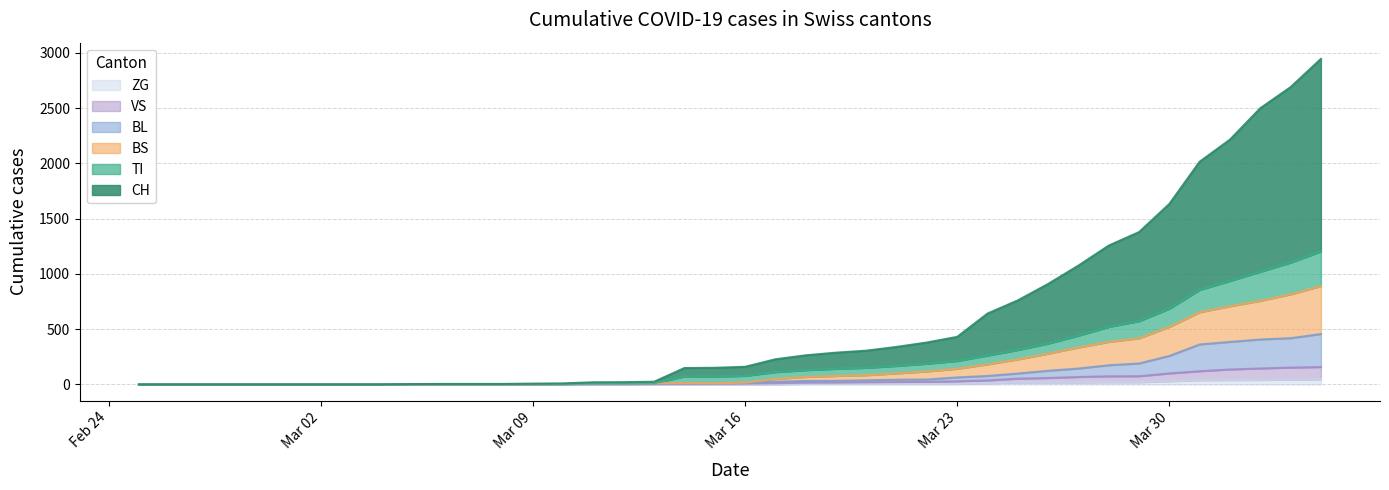

Does the chart display data point markers on the line(s)?

No